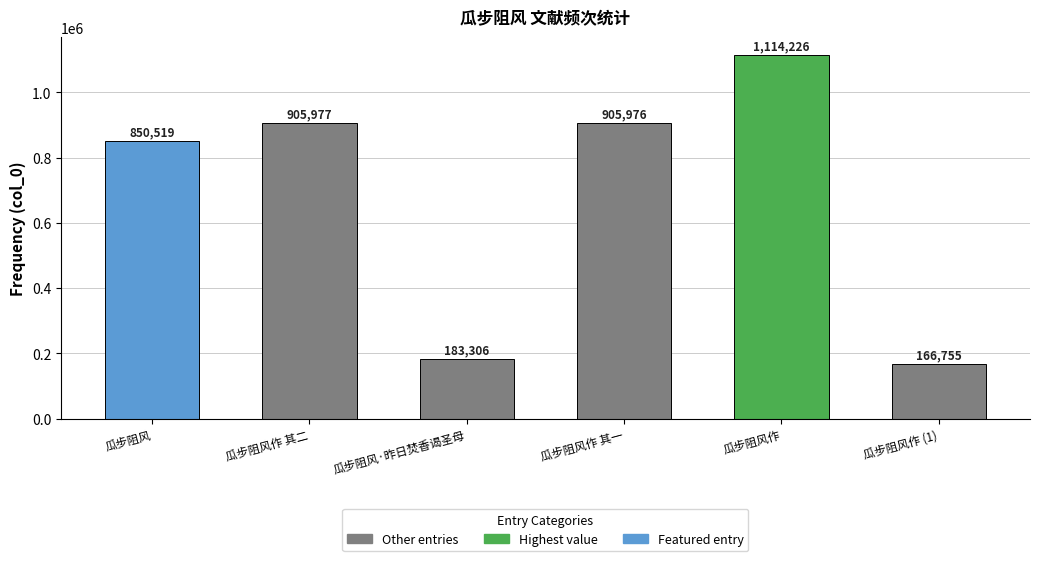

What is the sum of all values?

4126759